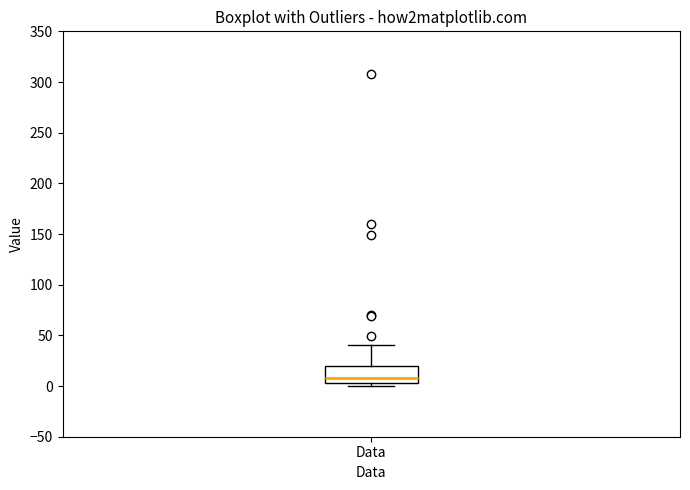

Transcribe this box plot: give where the median line is, the range the box spans, and where the two whiskers end, as read against the y-axis. The values are not printed on the chart, so give them approximately, as read against the axis.

median 10, box 5 to 20, whiskers 0 to 40